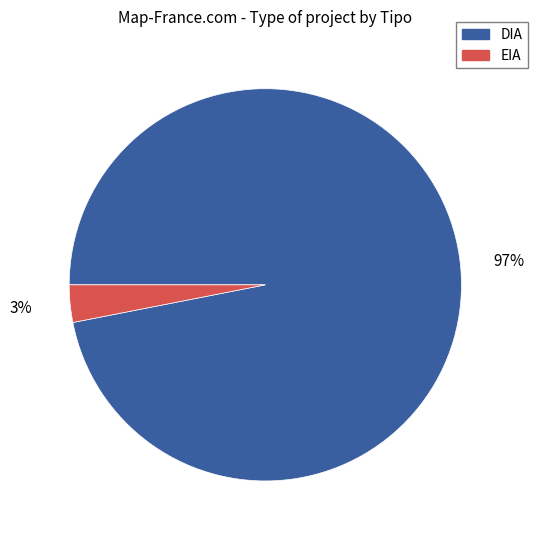

How many slices are in this pie chart?

2